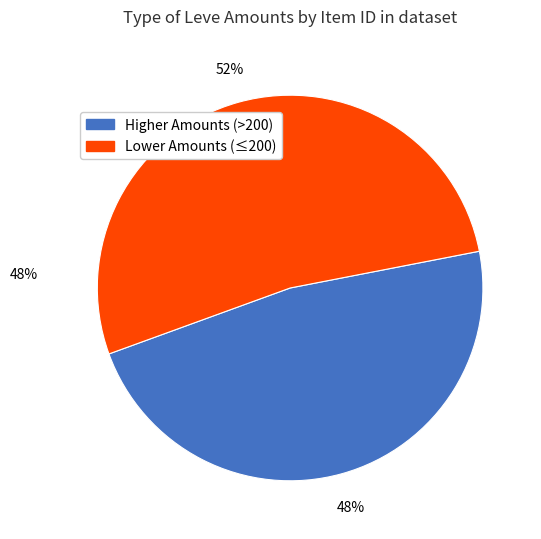

Does any single category account for the majority?

Yes